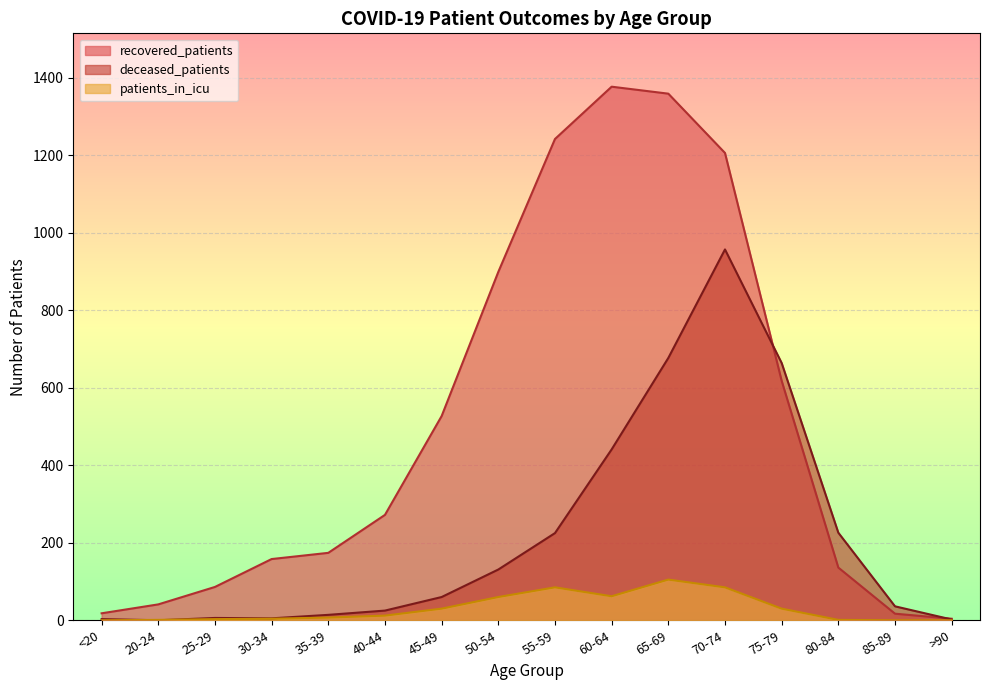

Between 65-69 and 55-59, which is larger?

65-69